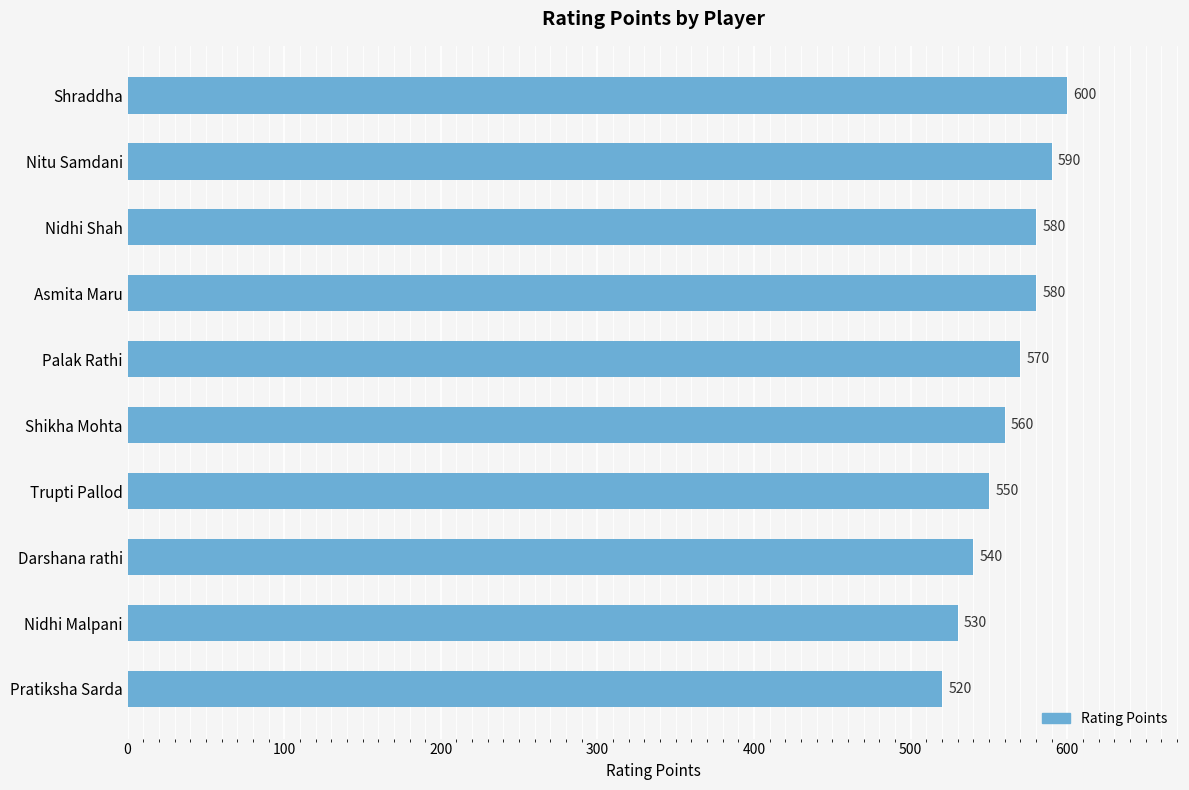

Which label corresponds to the smallest value in the chart?

Pratiksha Sarda